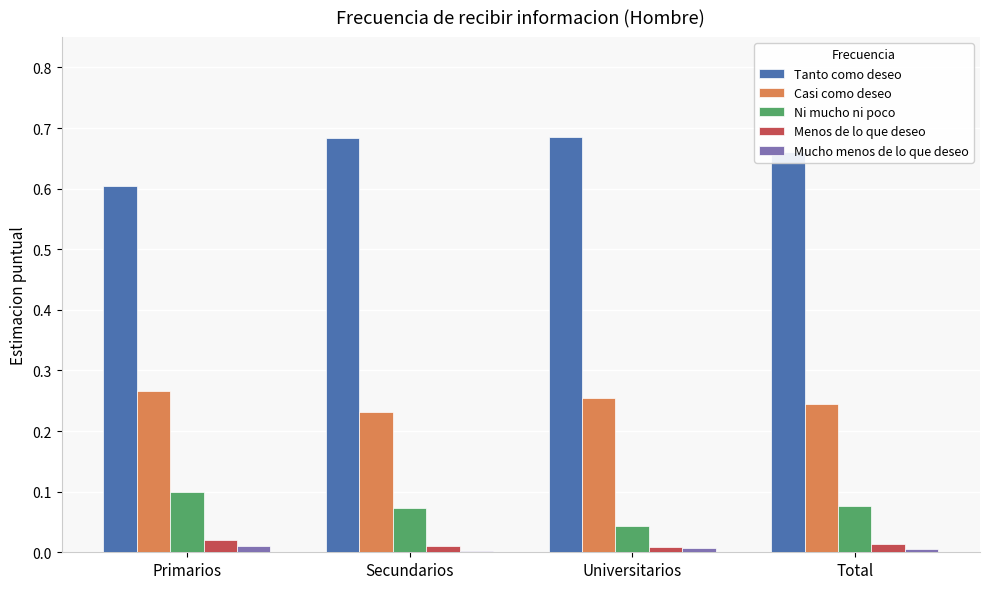

Is the value of Mucho menos de lo que deseo at Primarios greater than the value of Ni mucho ni poco at Total?

No